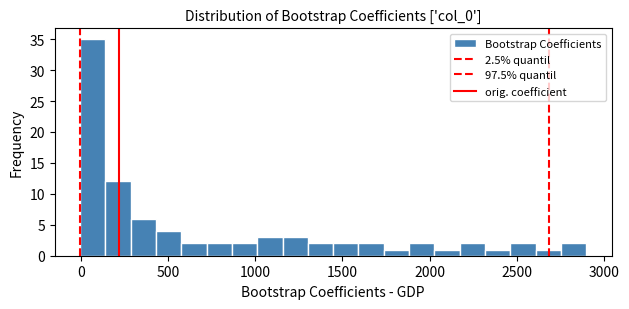

Around what value on the x-axis is the tallest bar? Give the approximate position of its centre, as read against the axis.

50